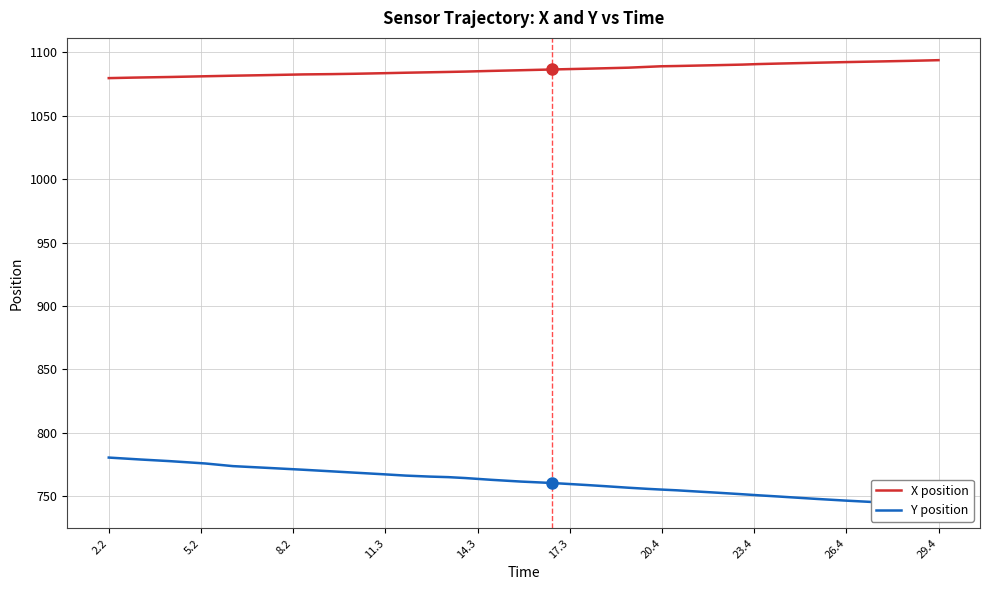

What is the maximum value for X position?

1093.8